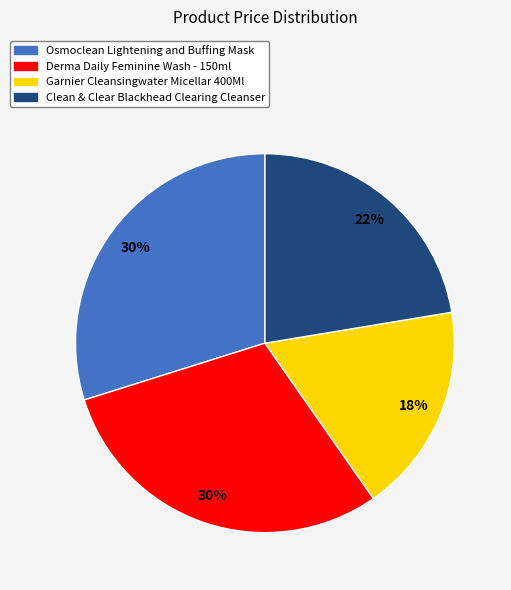

How many slices are in this pie chart?

4